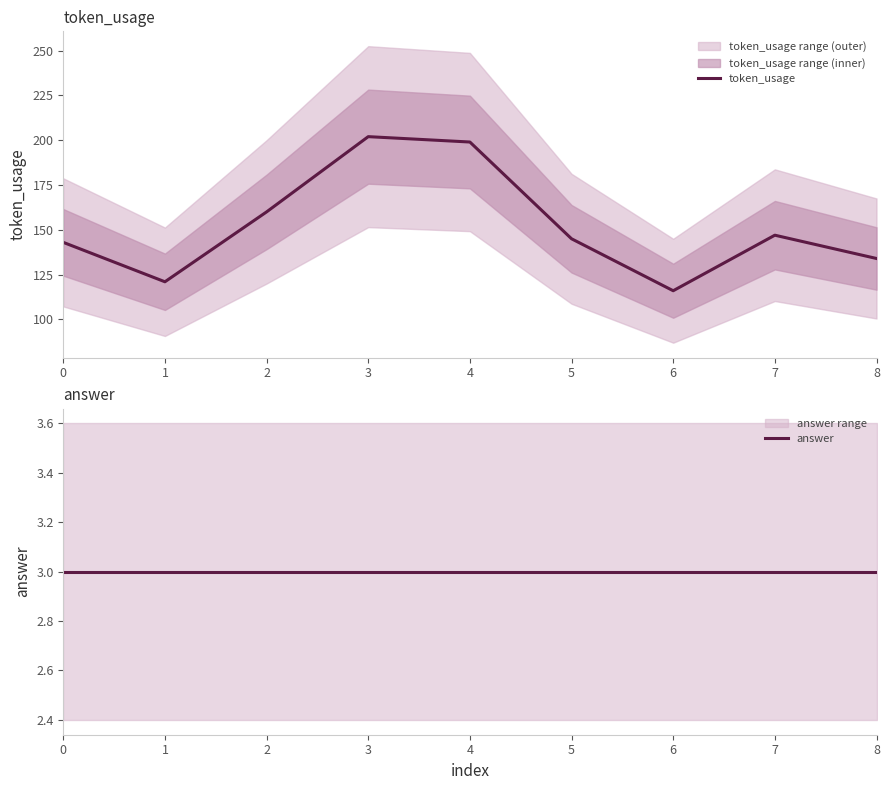

What value does the answer series have at 6?

3